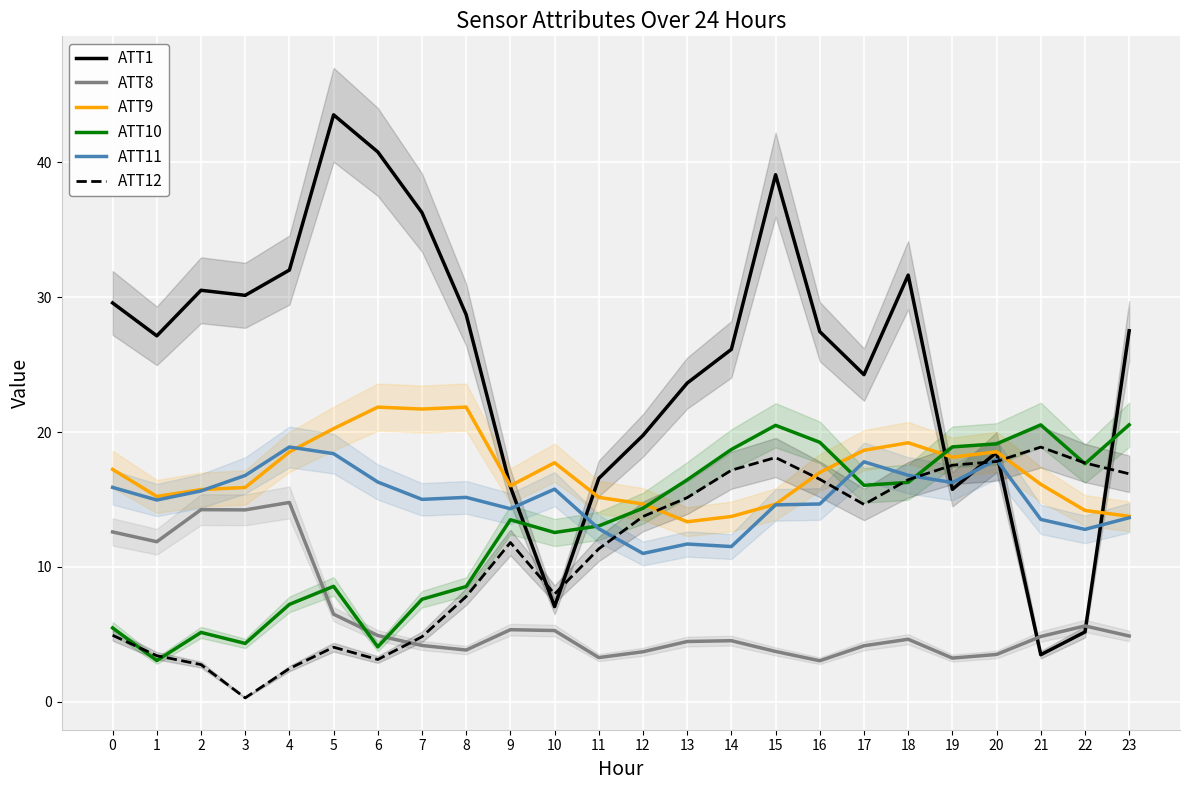

At which category does ATT12 reach its first local peak?

5